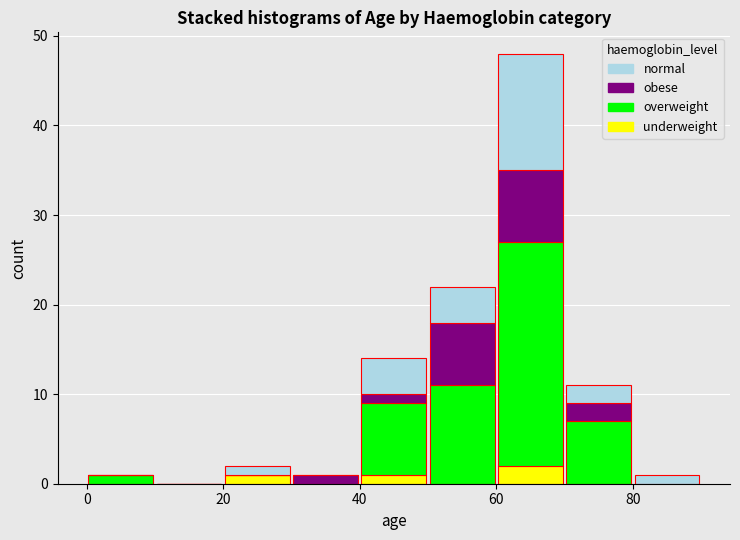

Reading left to right, list every stacked bar in this chart as the range it spans on the x-axis followed by its total height. The values are not printed on the chart, so give them approximately, as read against the axis.

0 to 10: 1
10 to 20: 0
20 to 30: 2
30 to 40: 1
40 to 50: 14
50 to 60: 22
60 to 70: 48
70 to 80: 11
80 to 90: 1